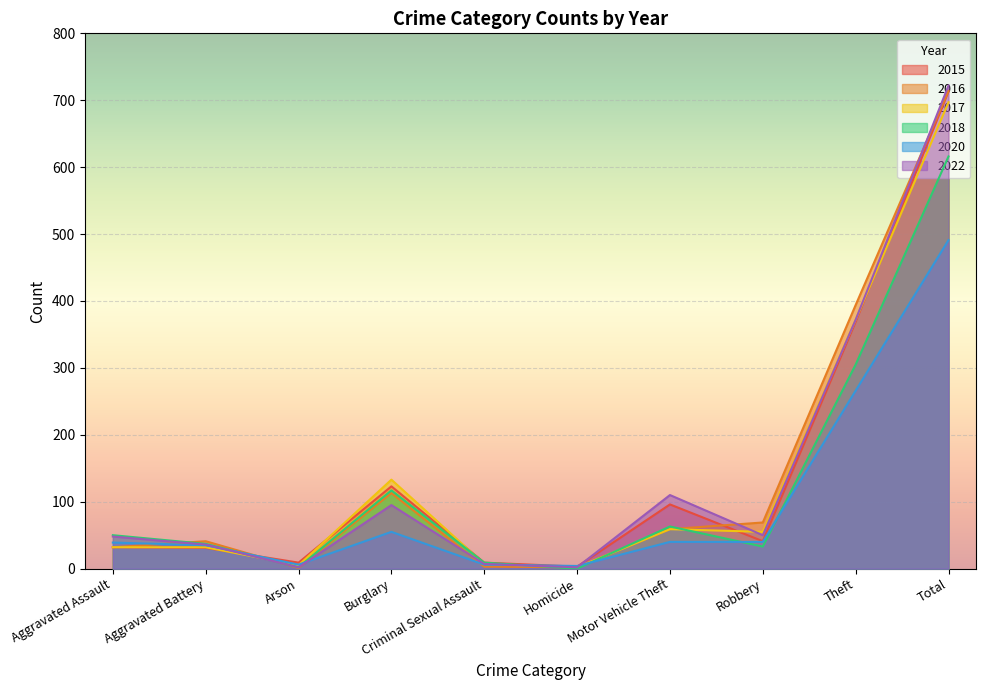

Which category has the highest value across all series?

Total